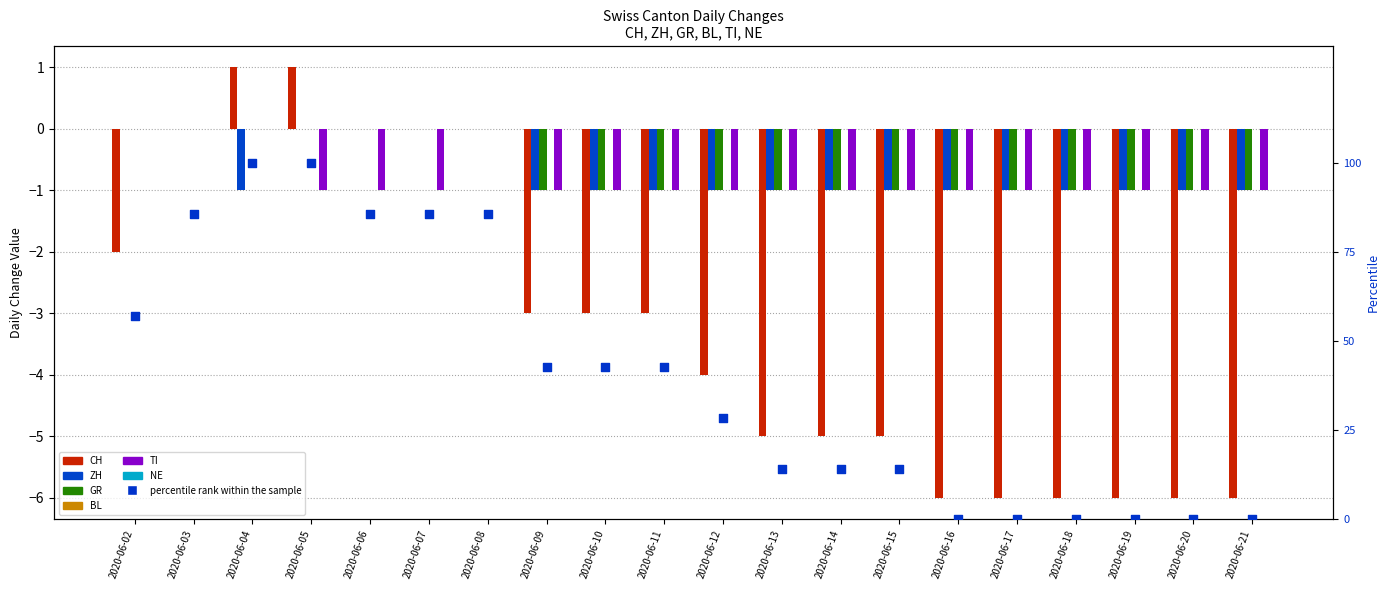

Which series has the widest spread of Y values?

CH